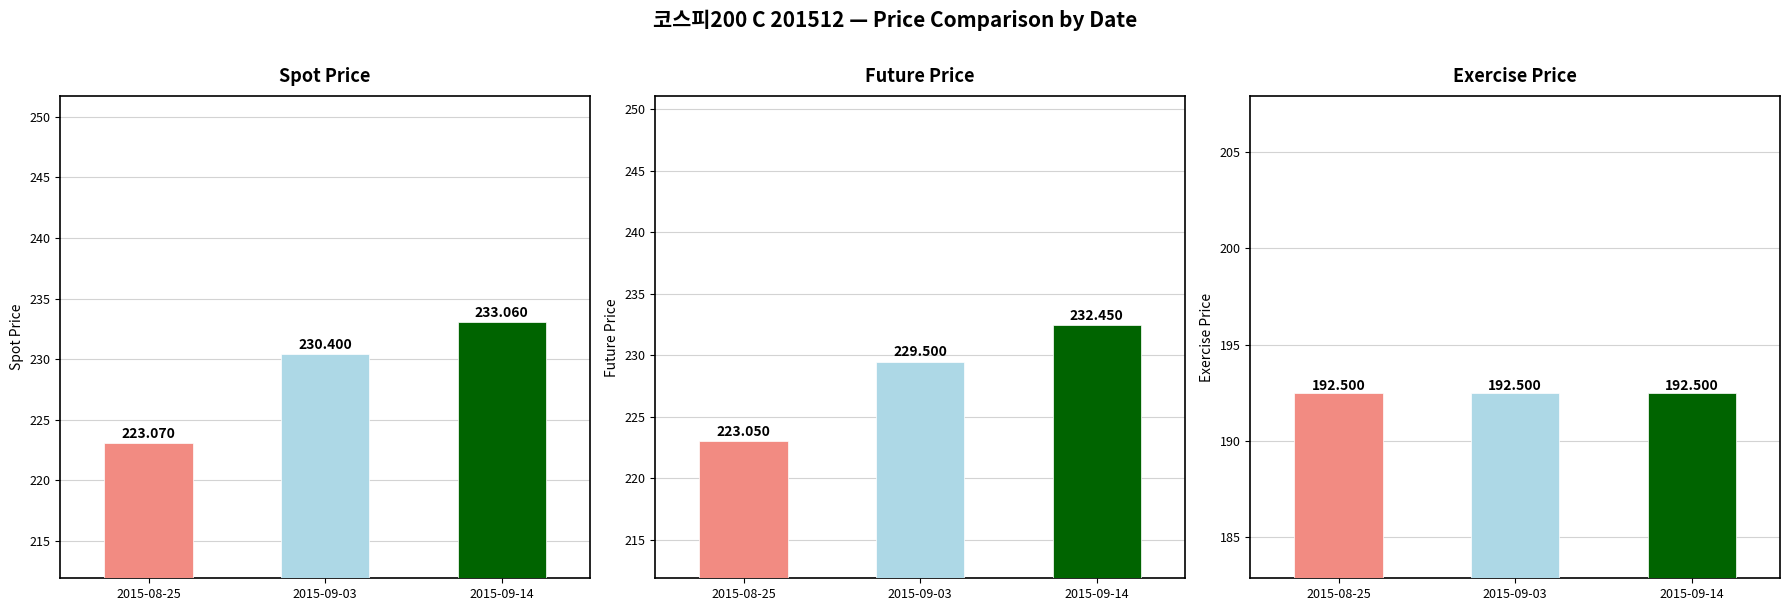

Reading left to right, transcribe all the data shown in this chart.

Spot Price: 2015-08-25=223.1	2015-09-03=230.4	2015-09-14=233.1
Future Price: 2015-08-25=223.1	2015-09-03=229.5	2015-09-14=232.4
Exercise Price: 2015-08-25=192.5	2015-09-03=192.5	2015-09-14=192.5